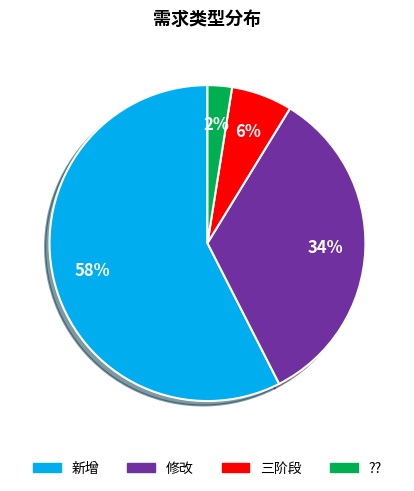

Combined, do 新增 and 三阶段 account for over 50%?

Yes